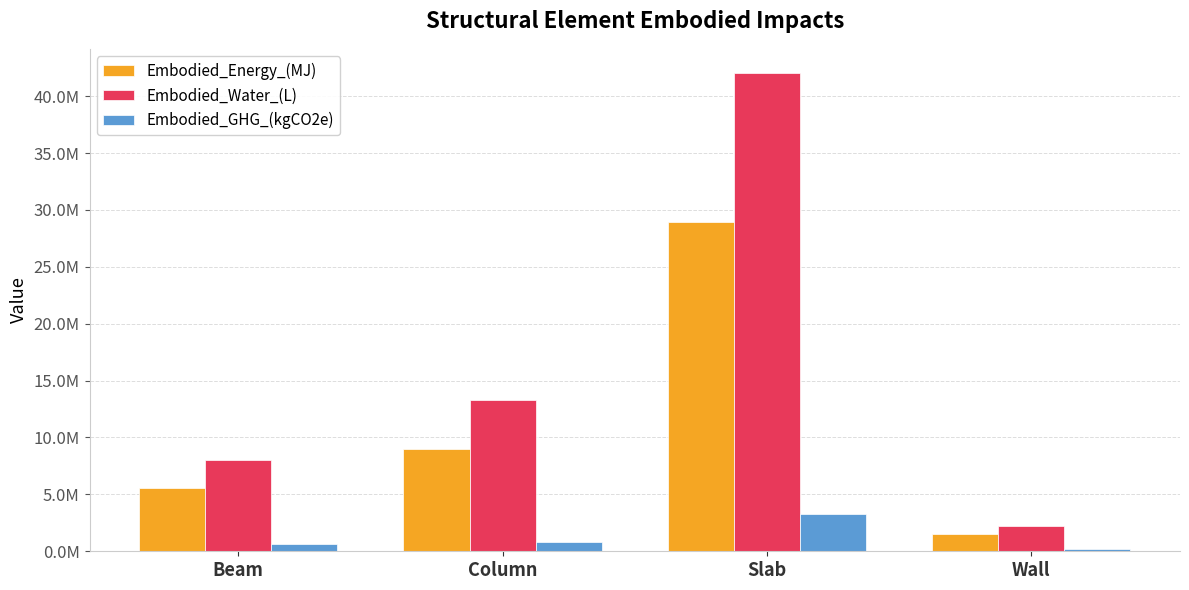

At how many categories does at least one series exceed 15007284?

1